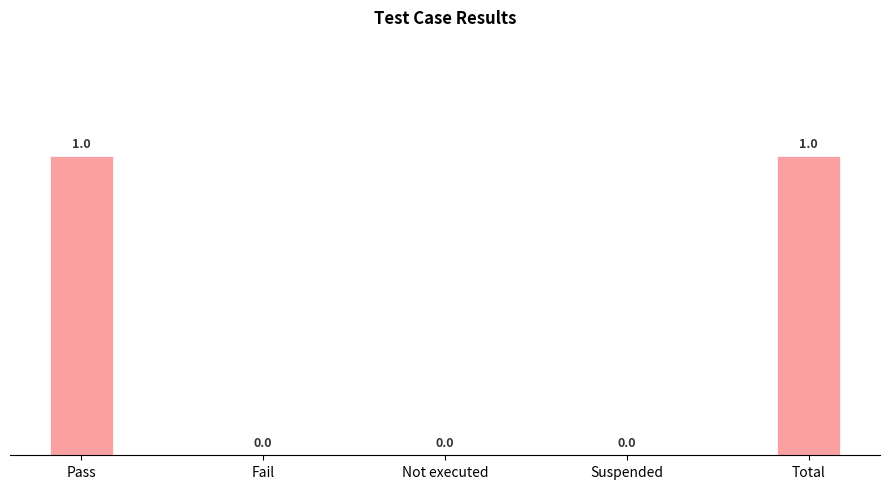

Count the values in the range 0 to 1.

5